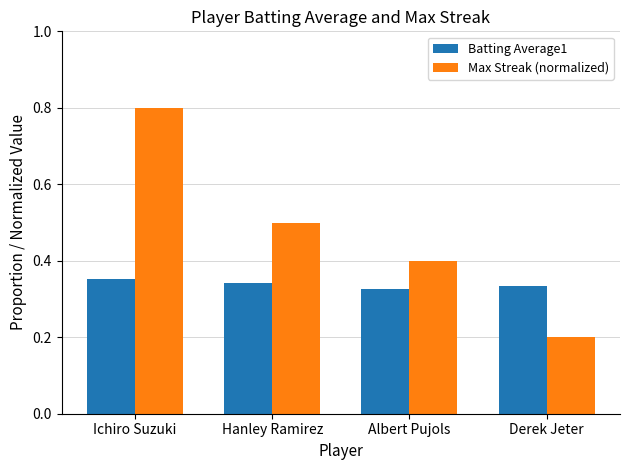

What is the highest value of the Max Streak (normalized) series?

0.8